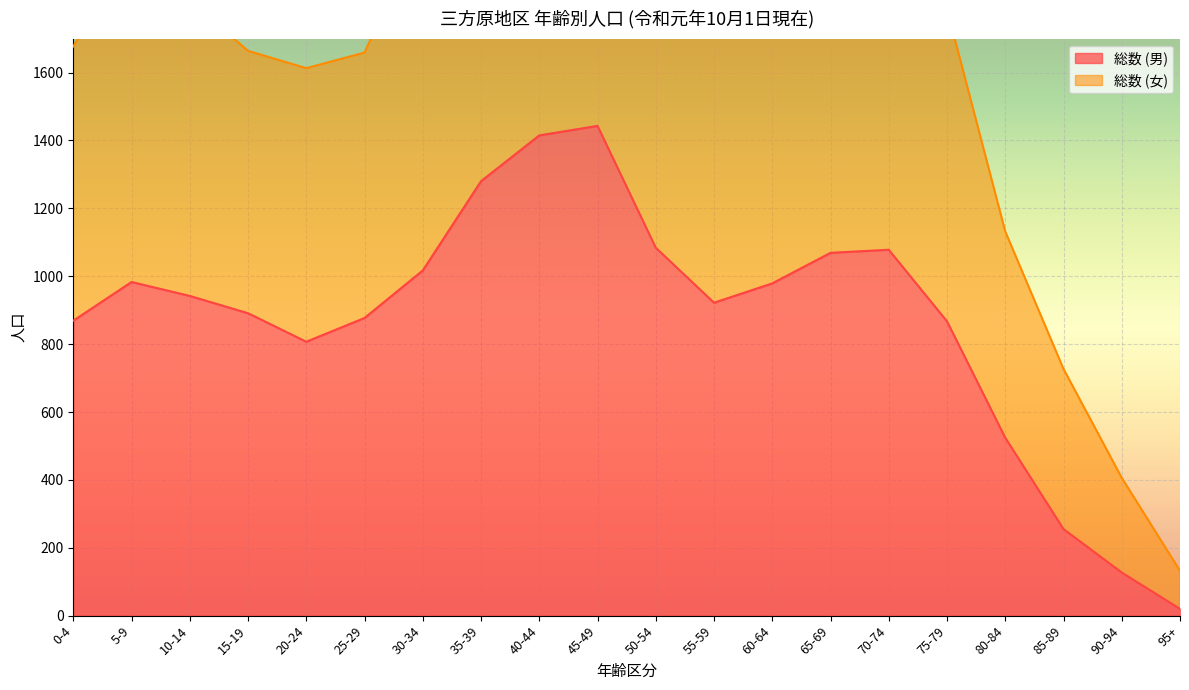

Which series has the largest range (max minus min)?

総数 (女)